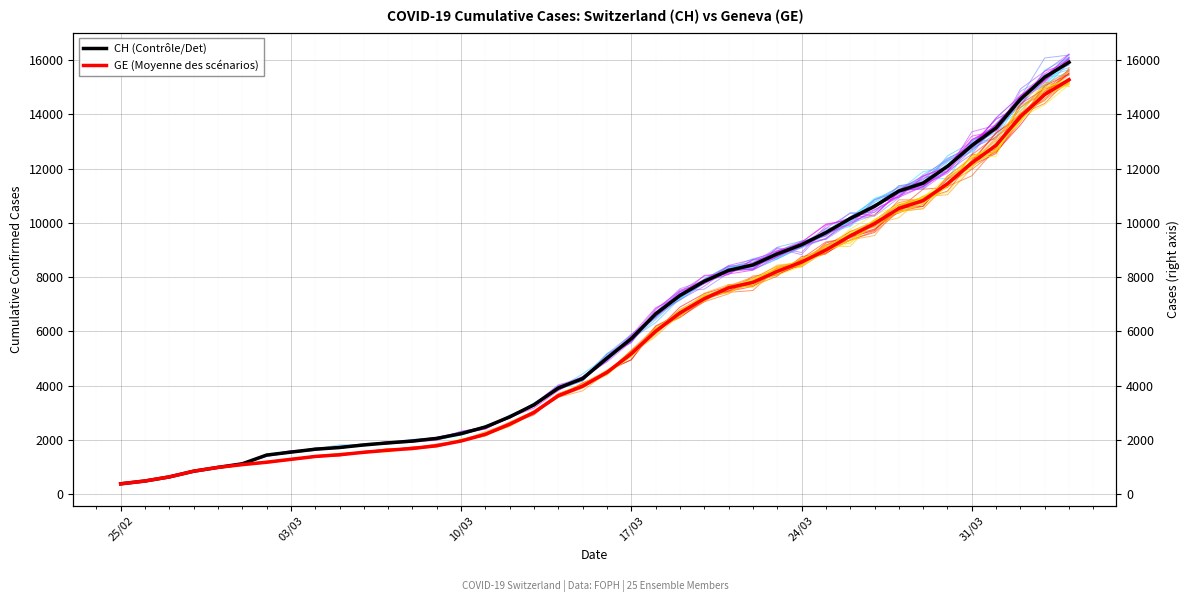

Which category has the lowest value across all series?

25/02